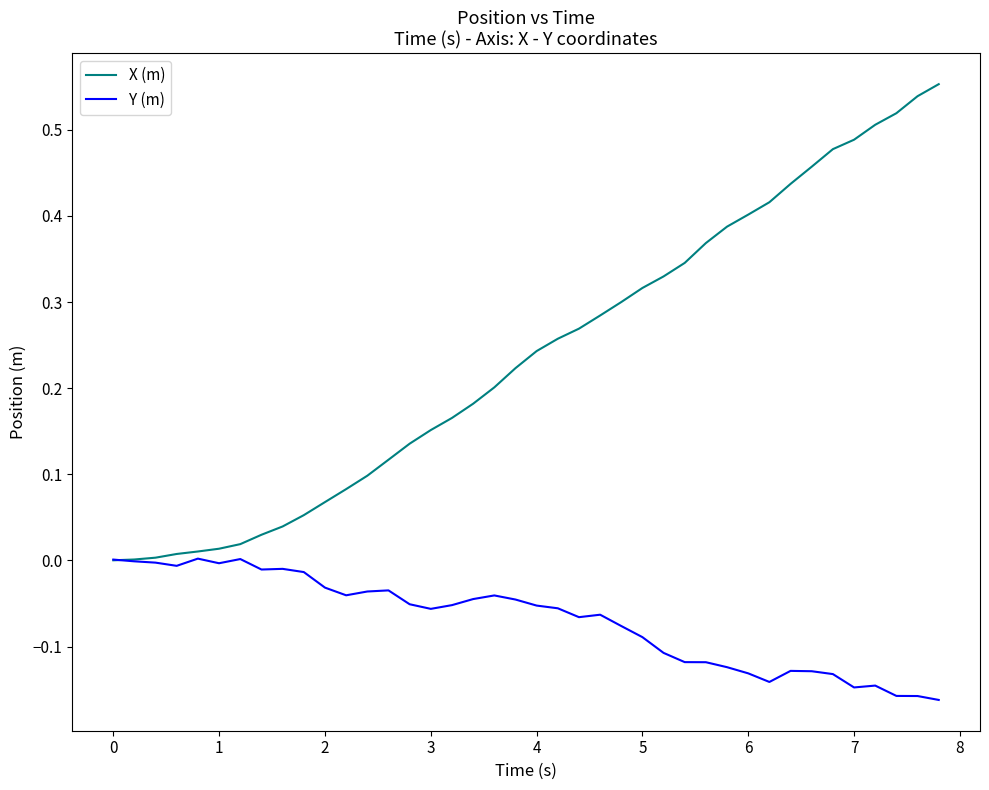

Which series has the largest range (max minus min)?

X (m)